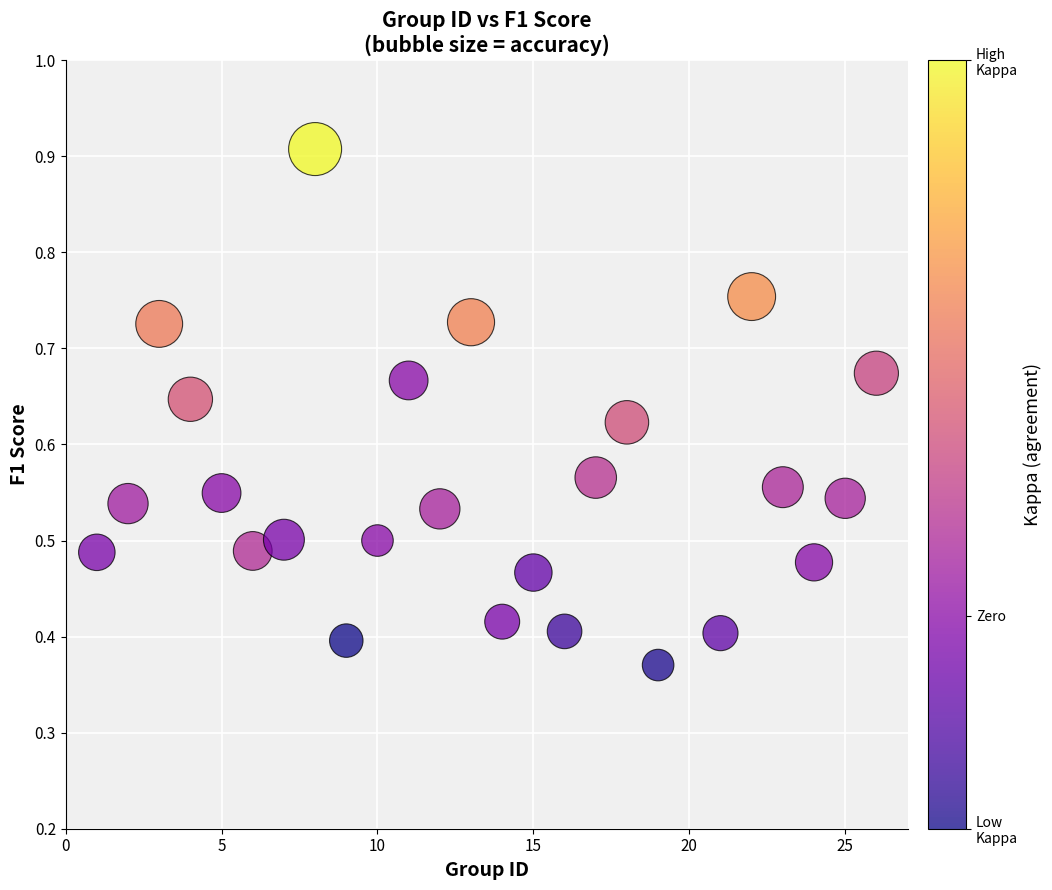

What is the range of X values (max minus min)?

25.0